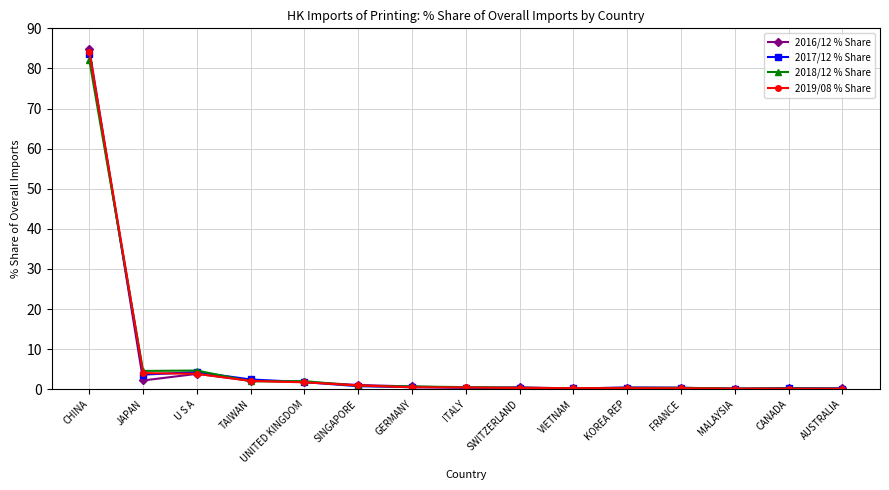

Which category has the highest value across all series?

CHINA